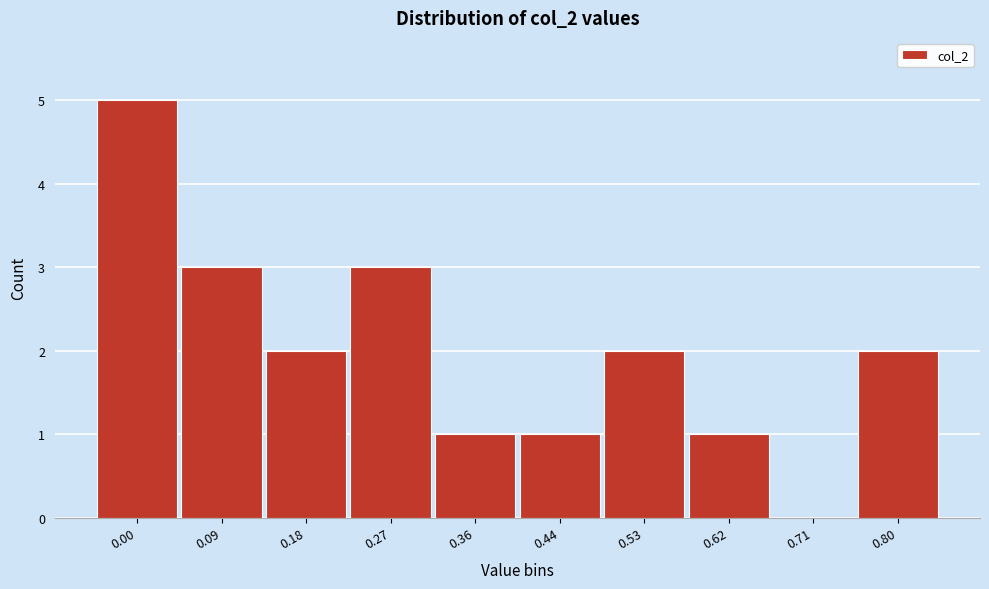

Reading right to left, list all the values displayed in this chart.

0.80=2	0.71=0	0.62=1	0.53=2	0.44=1	0.36=1	0.27=3	0.18=2	0.09=3	0.00=5